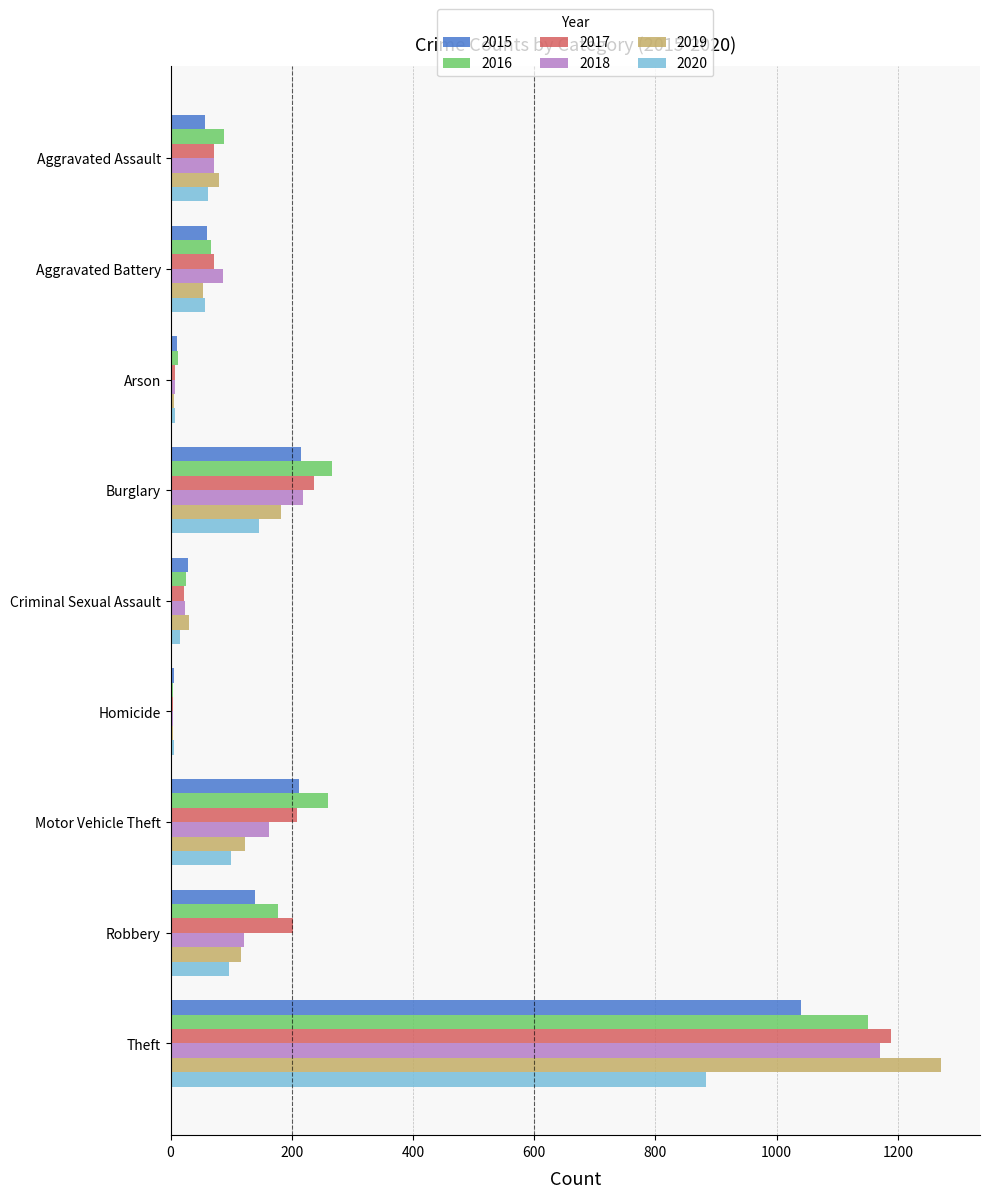

Between Homicide and Motor Vehicle Theft, which series saw the biggest shift?

2016